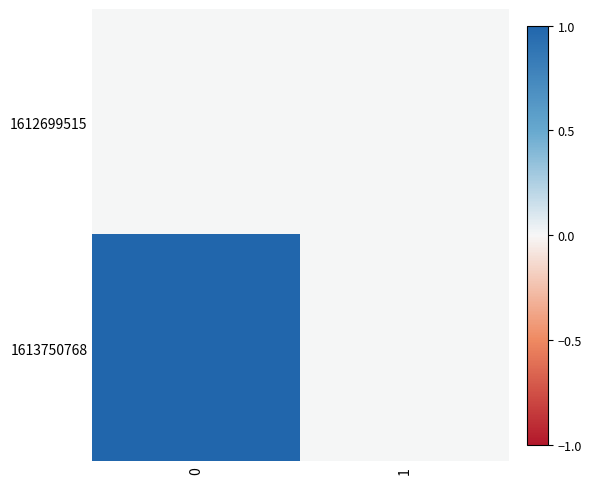

Rank the series by their average value, from lowest to highest.

1612699515, 1613750768